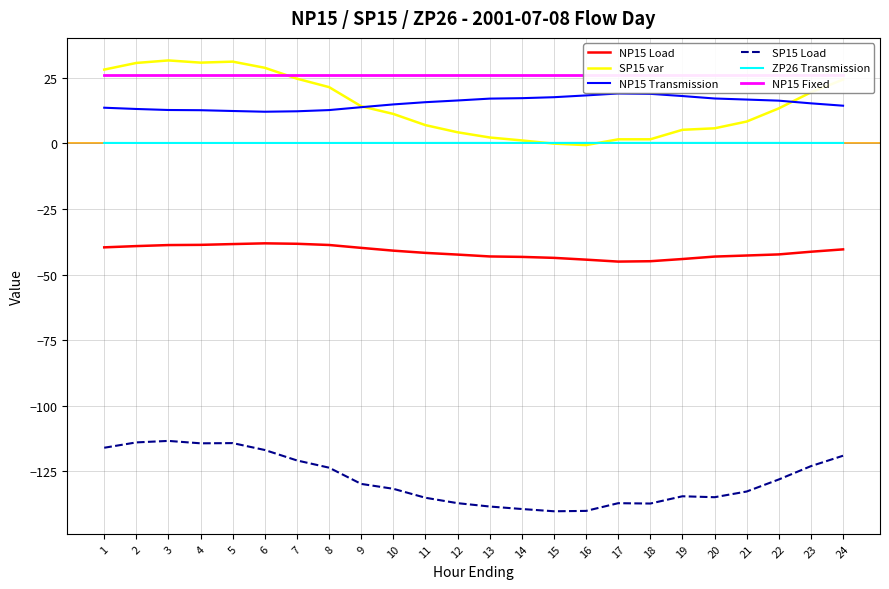

How many distinct data groups are displayed?

6